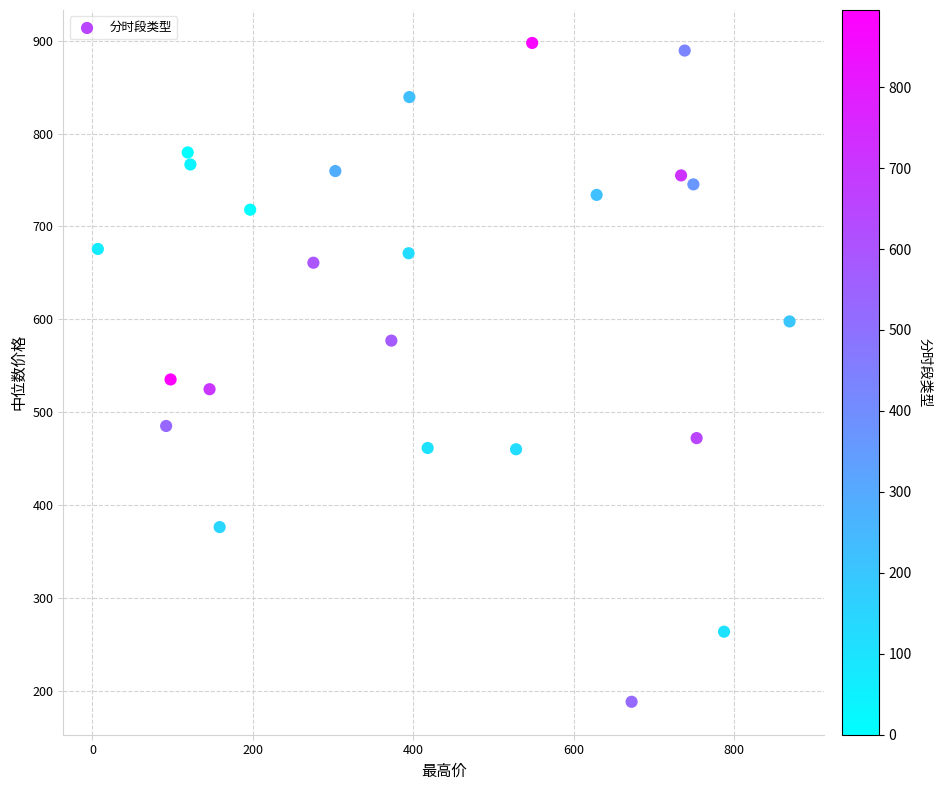

What is the range of X values (max minus min)?

862.1